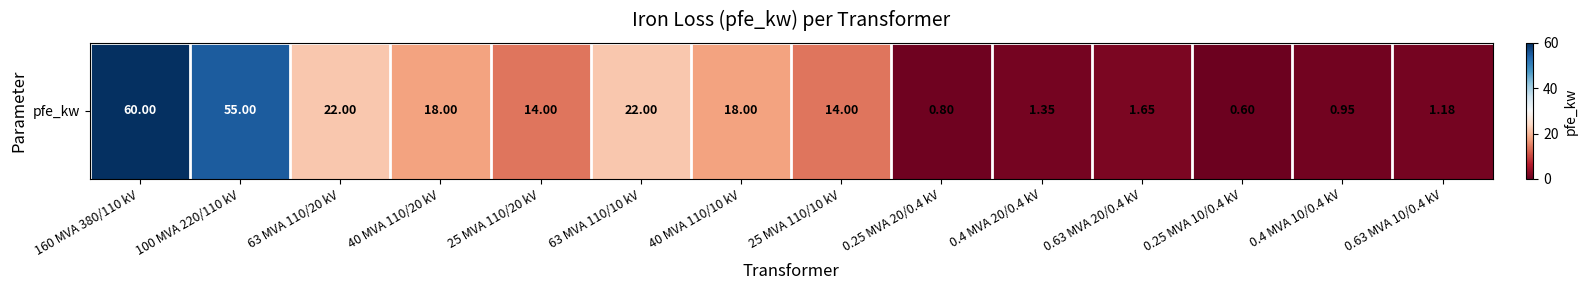

Reading left to right, what are all the values shown in this chart?

60.0	55.0	22.0	18.0	14.0	22.0	18.0	14.0	0.8	1.4	1.6	0.6	0.9	1.2